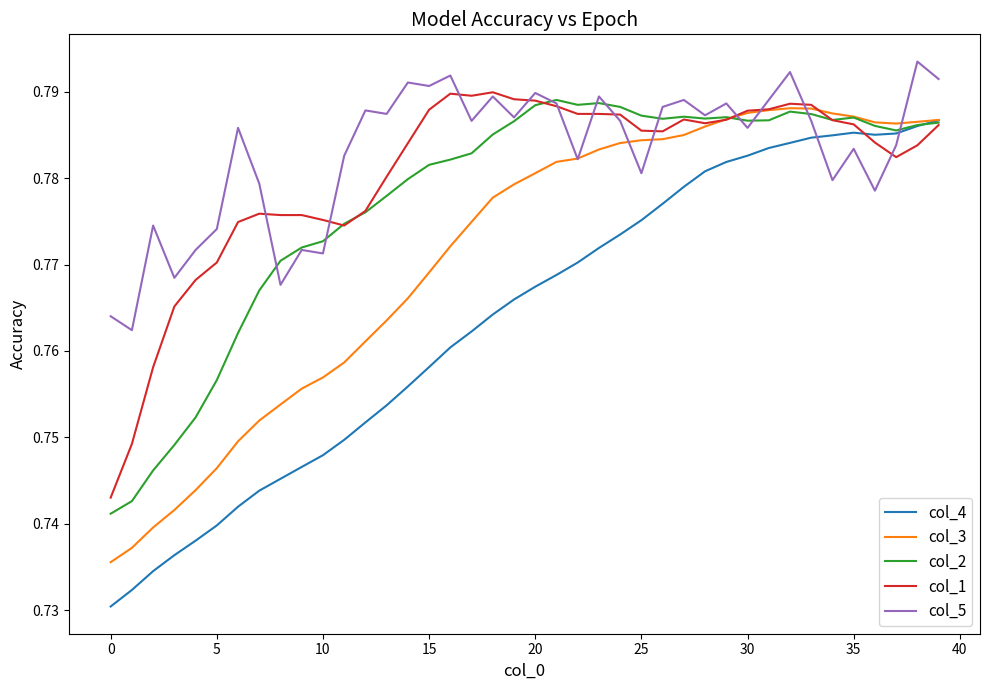

List the series in order of their peak value, highest first.

col_5, col_1, col_2, col_3, col_4